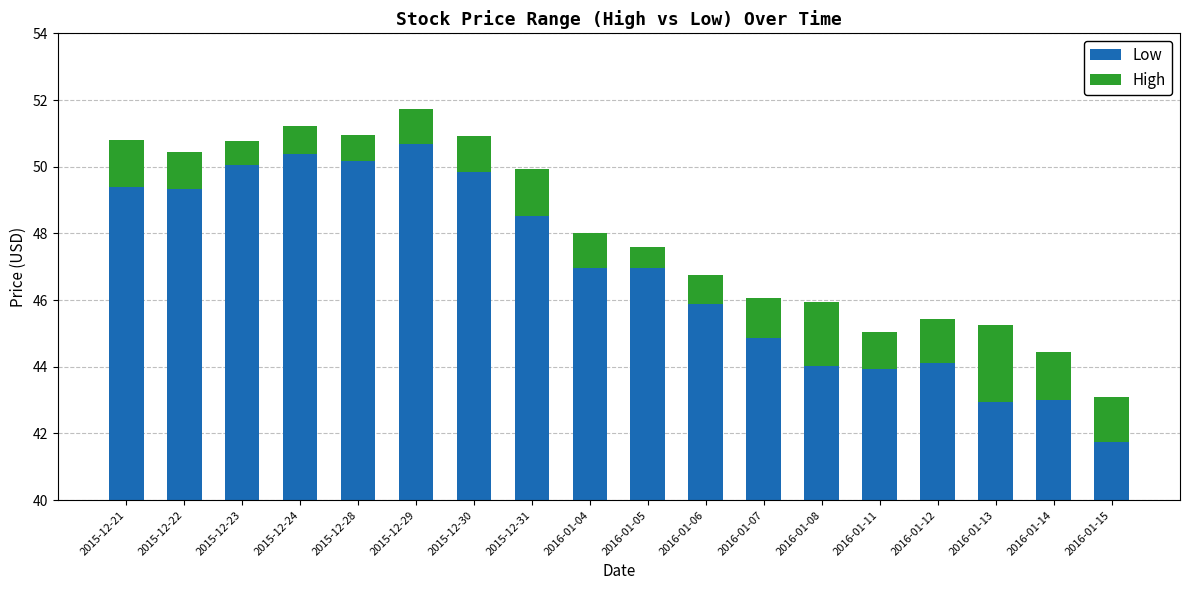

How many bars are there in total?

36